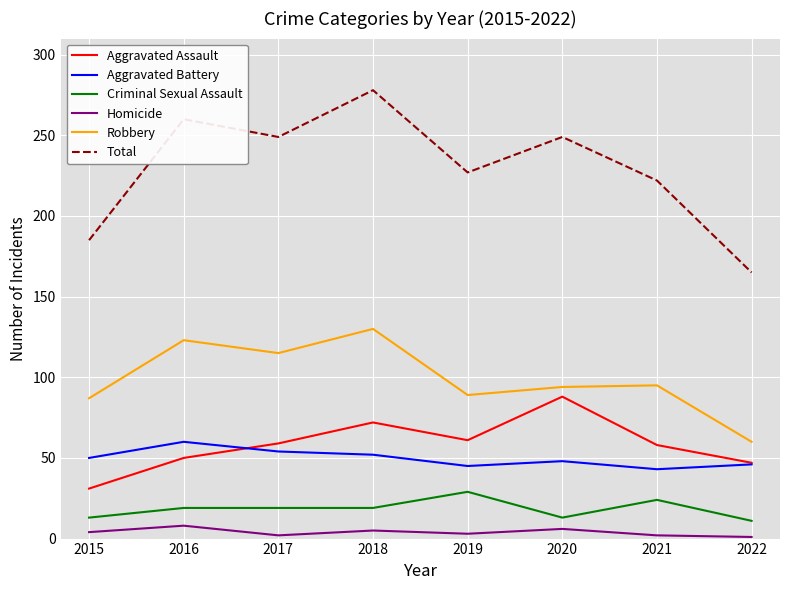

What is the average value of the Aggravated Assault series?

58